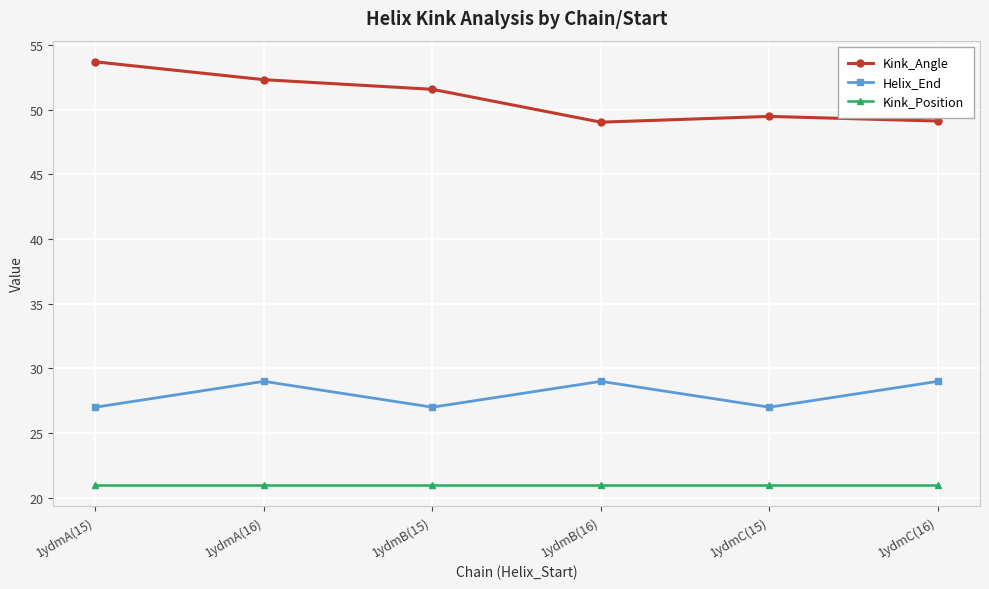

What is the maximum value shown in the chart?

53.7